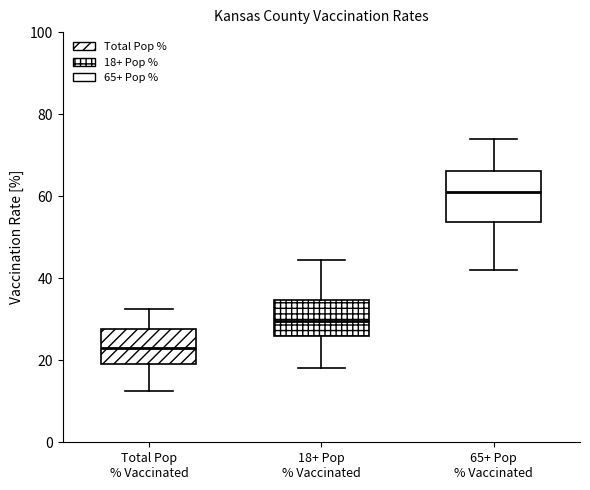

Which box's median line is the highest?

65+ Pop % Vaccinated